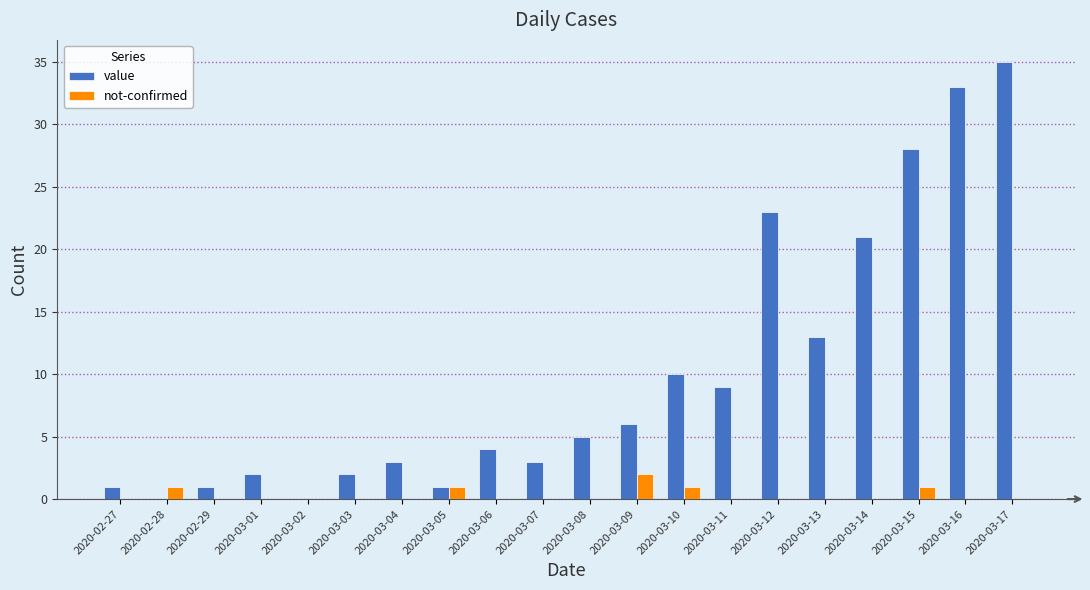

Reading left to right, extract all data points from this chart.

value: 2020-02-27=1	2020-02-28=0	2020-02-29=1	2020-03-01=2	2020-03-02=0	2020-03-03=2	2020-03-04=3	2020-03-05=1	2020-03-06=4	2020-03-07=3	2020-03-08=5	2020-03-09=6	2020-03-10=10	2020-03-11=9	2020-03-12=23	2020-03-13=13	2020-03-14=21	2020-03-15=28	2020-03-16=33	2020-03-17=35
not-confirmed: 2020-02-27=0	2020-02-28=1	2020-02-29=0	2020-03-01=0	2020-03-02=0	2020-03-03=0	2020-03-04=0	2020-03-05=1	2020-03-06=0	2020-03-07=0	2020-03-08=0	2020-03-09=2	2020-03-10=1	2020-03-11=0	2020-03-12=0	2020-03-13=0	2020-03-14=0	2020-03-15=1	2020-03-16=0	2020-03-17=0